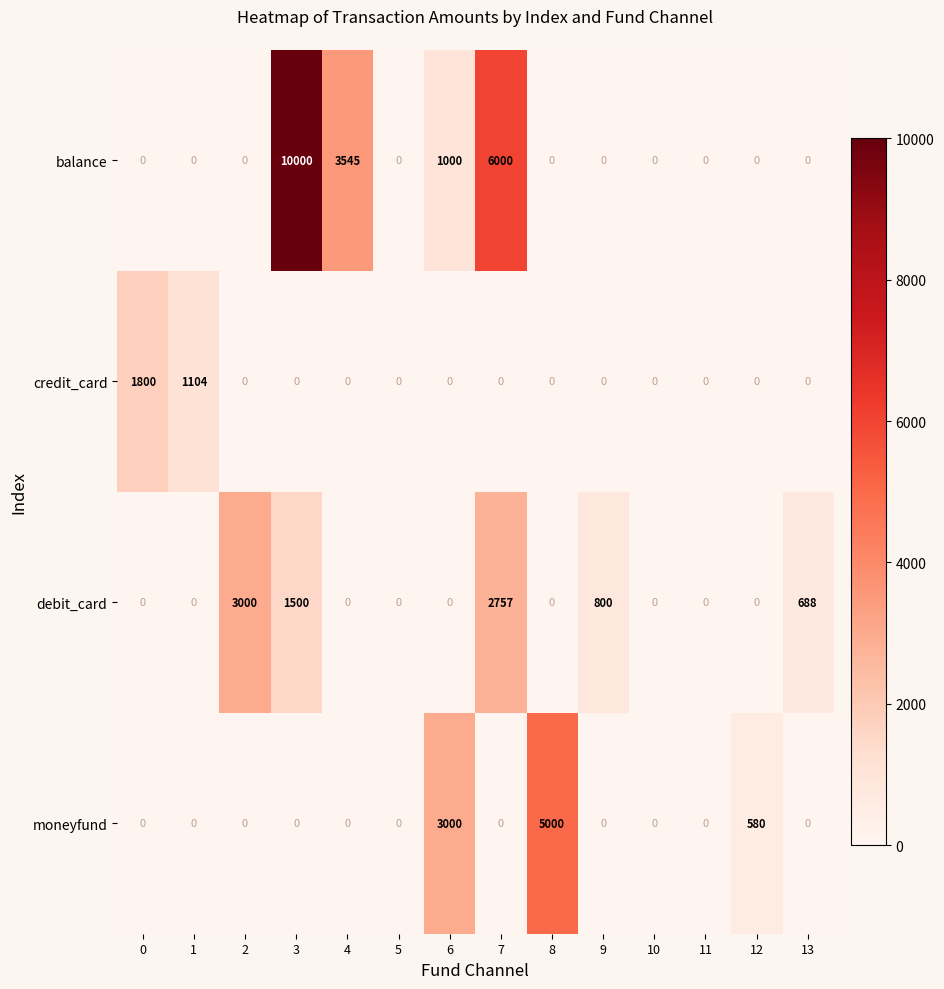

Rank the series by their maximum value, from highest to lowest.

balance, moneyfund, debit_card, credit_card